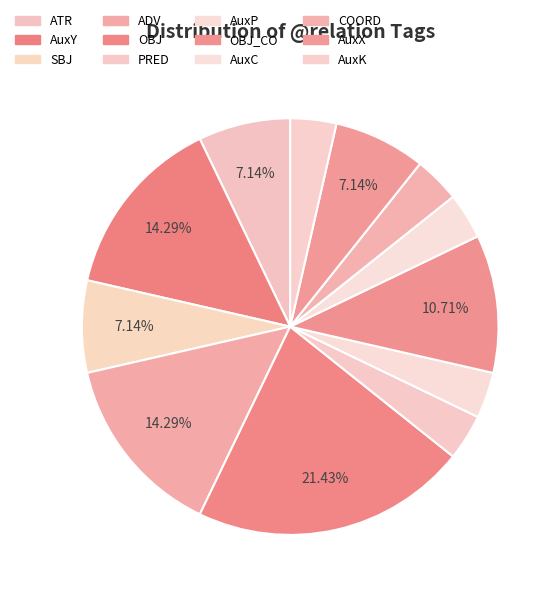

Is there any slice that represents more than half of the pie?

No